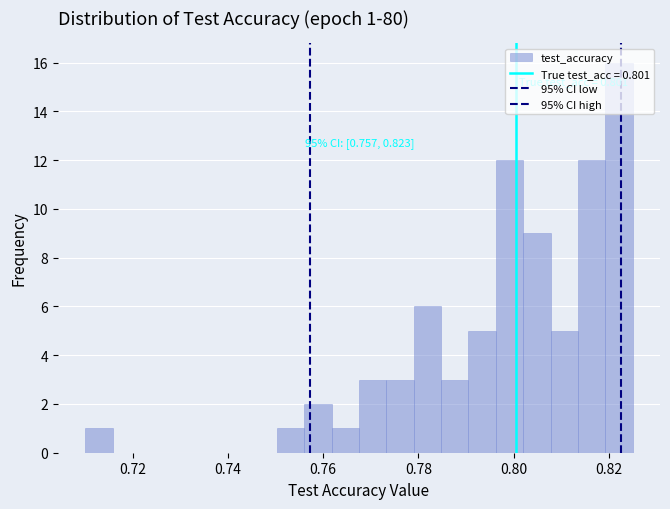

Read against the x-axis, roughly where is the centre of the tallest bar?

0.822